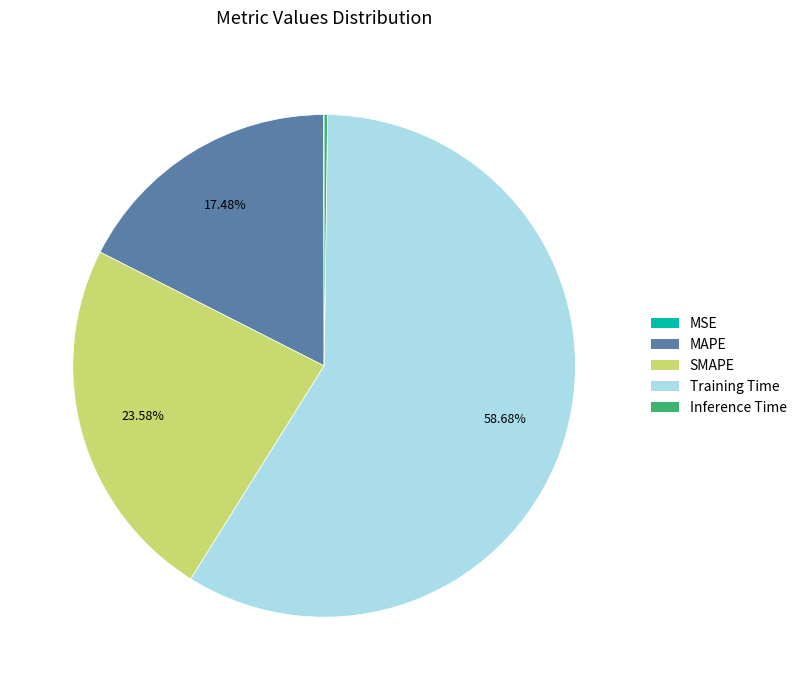

Which category has the biggest portion of the pie?

Training Time